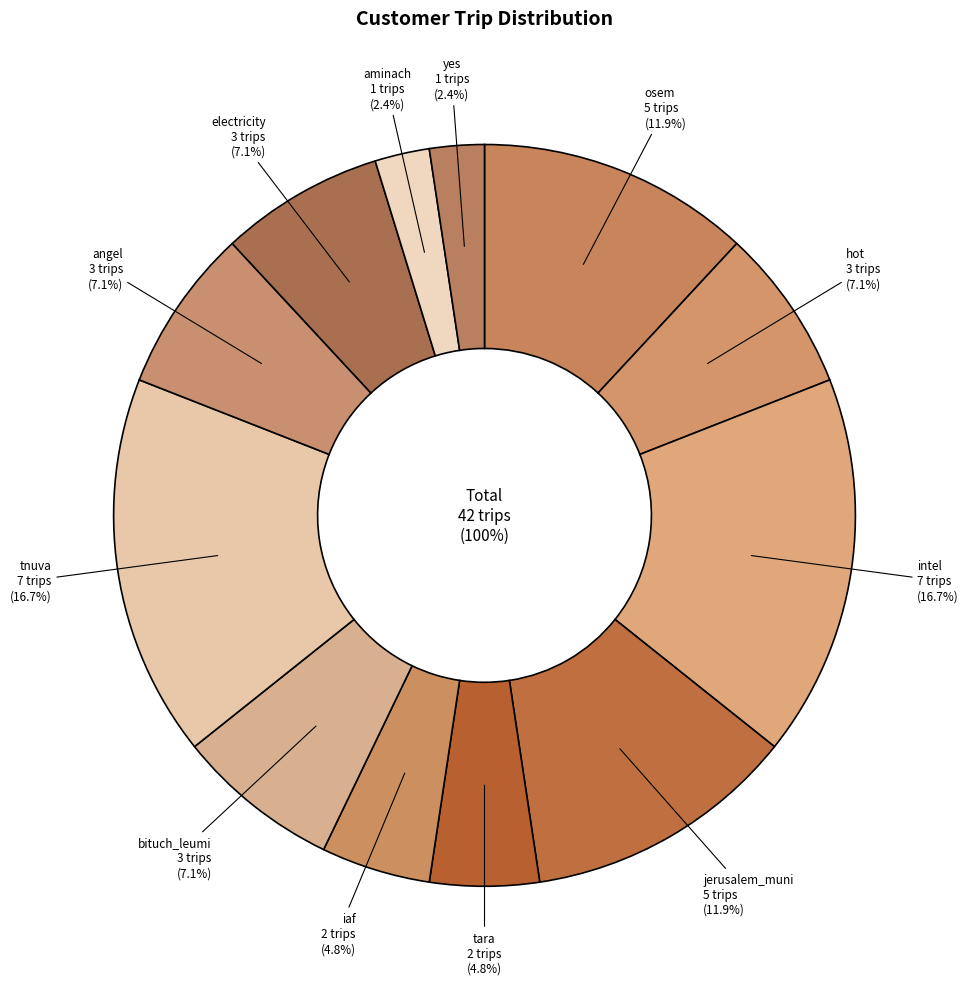

Do electricity and tnuva together represent more than half of the pie?

No